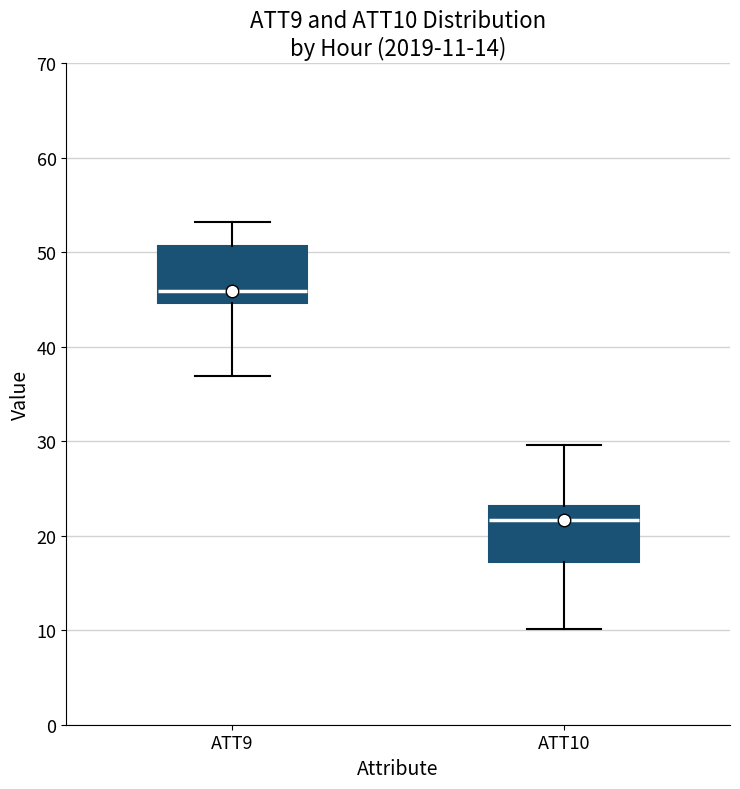

Which box's median line is the highest?

ATT9